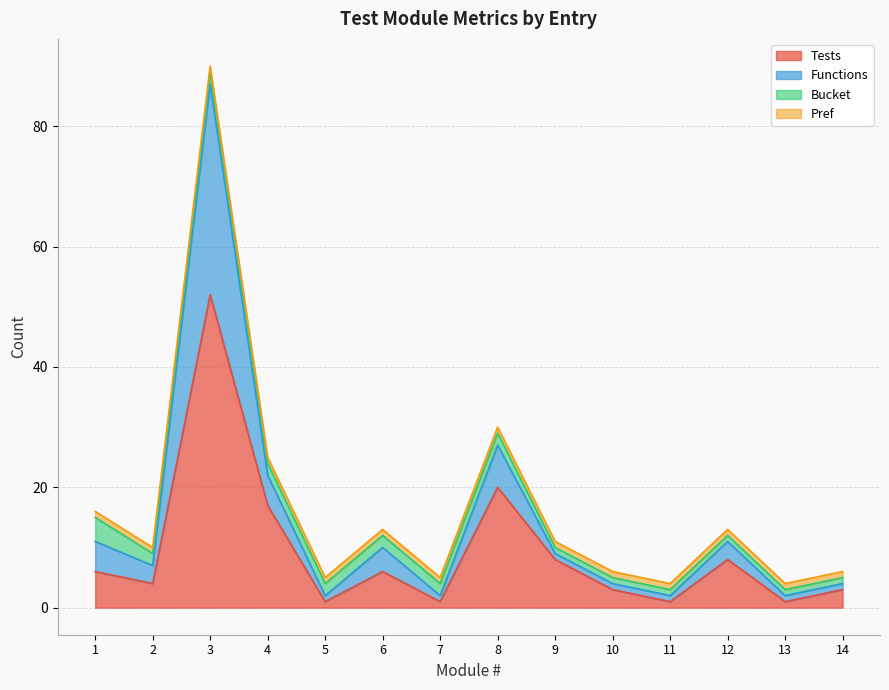

What is the value of the Tests point at the 10th from the left?

3